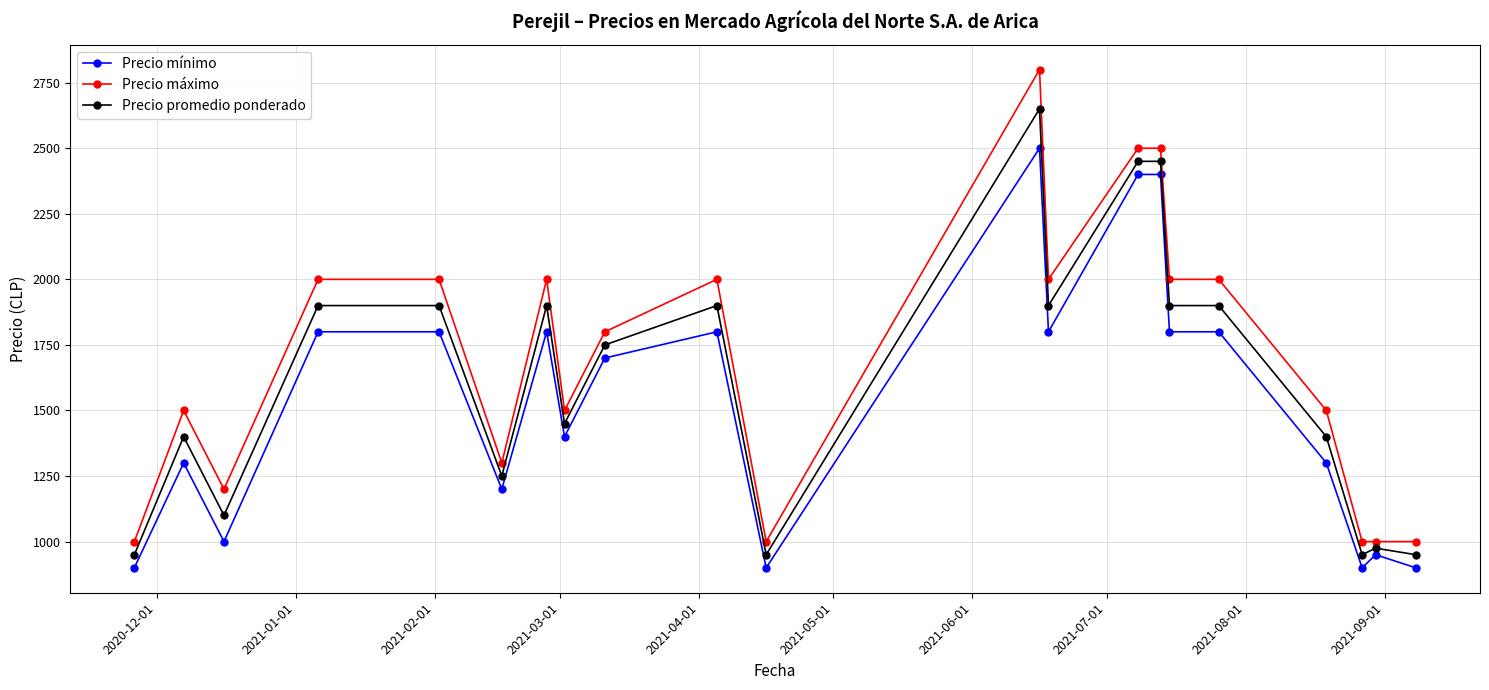

Is this an area chart (filled region under the line)?

No